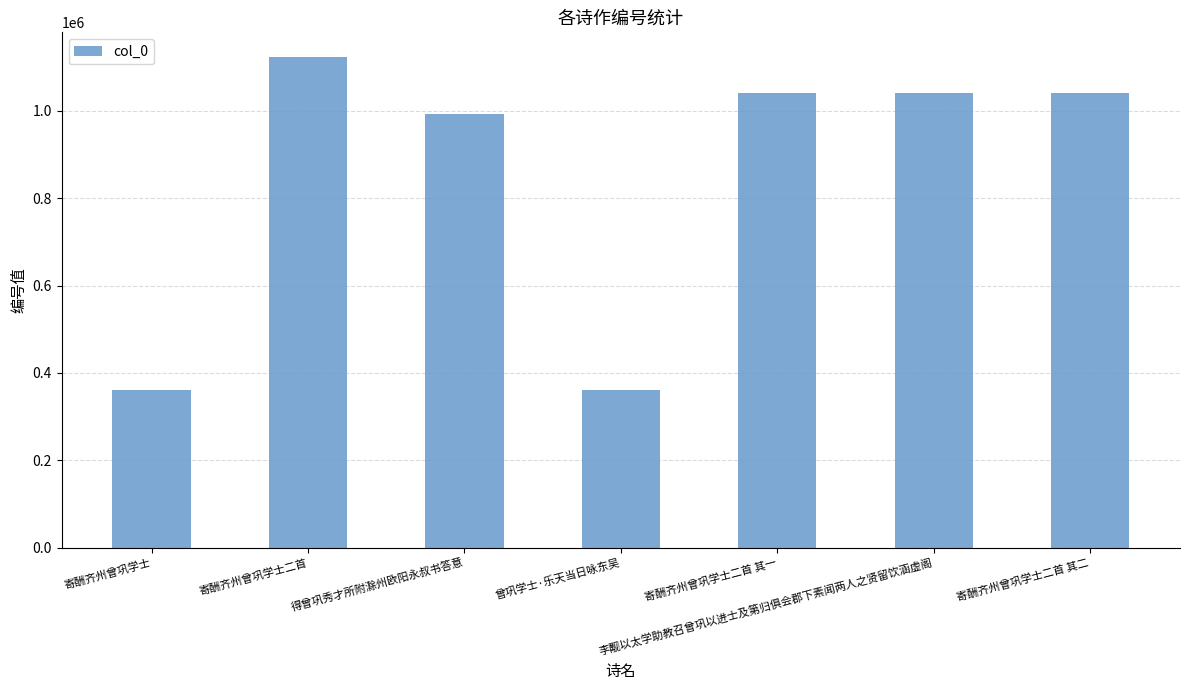

Read the value at 寄酬齐州曾巩学士, to the nearest 100.

361400